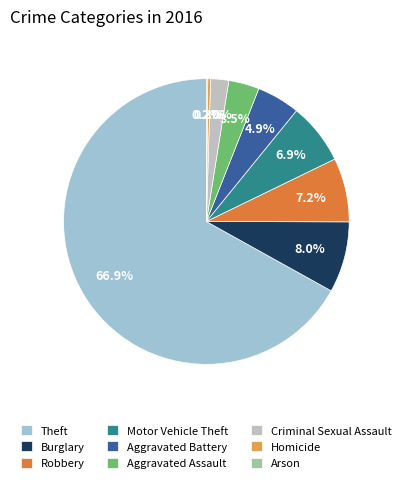

To the nearest percent, what percentage of the pie is Burglary?

8%